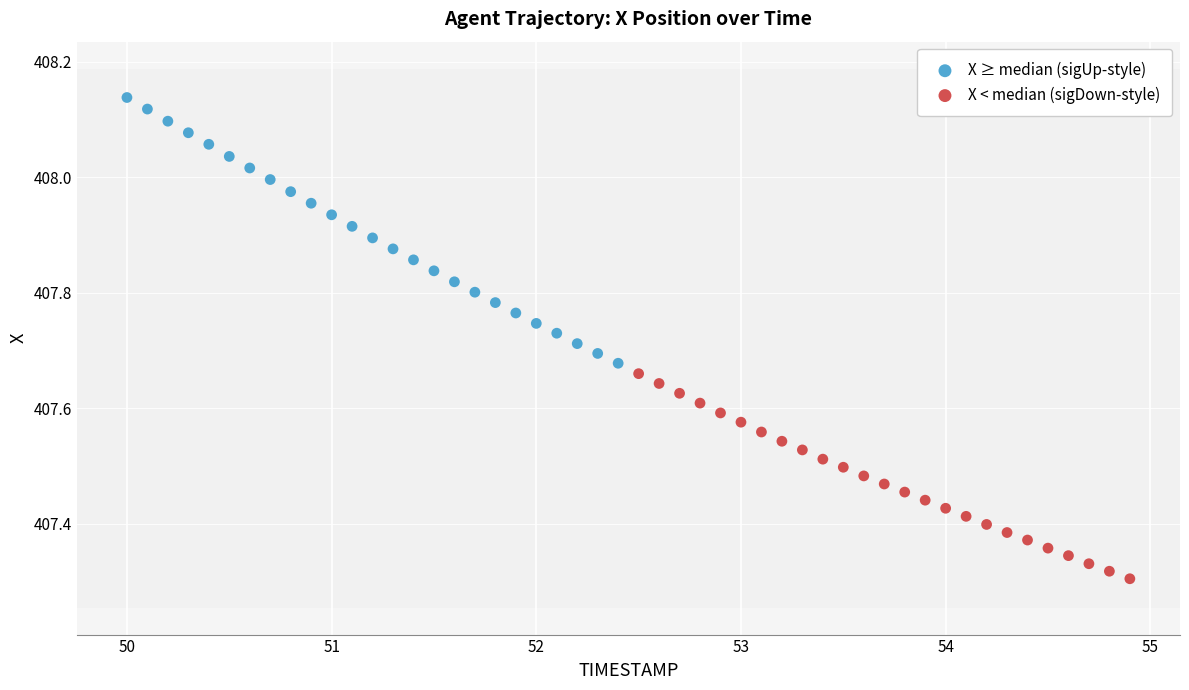

What are all the series names shown in the legend?

X ≥ median (sigUp-style), X < median (sigDown-style)